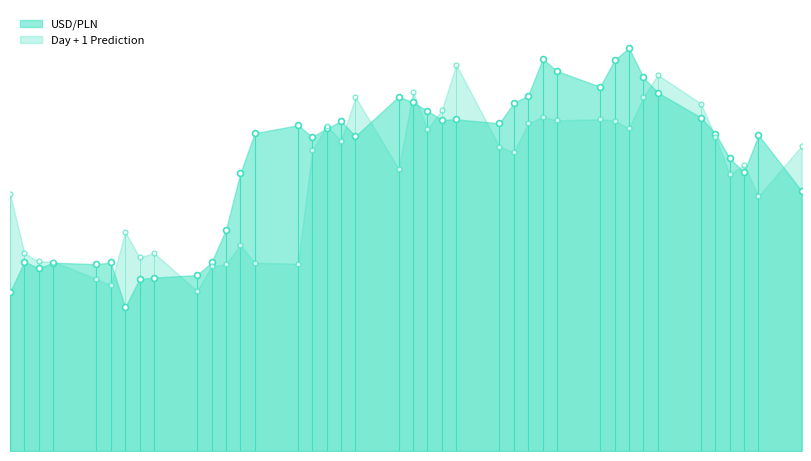

Which series contains the highest Y value?

USD/PLN